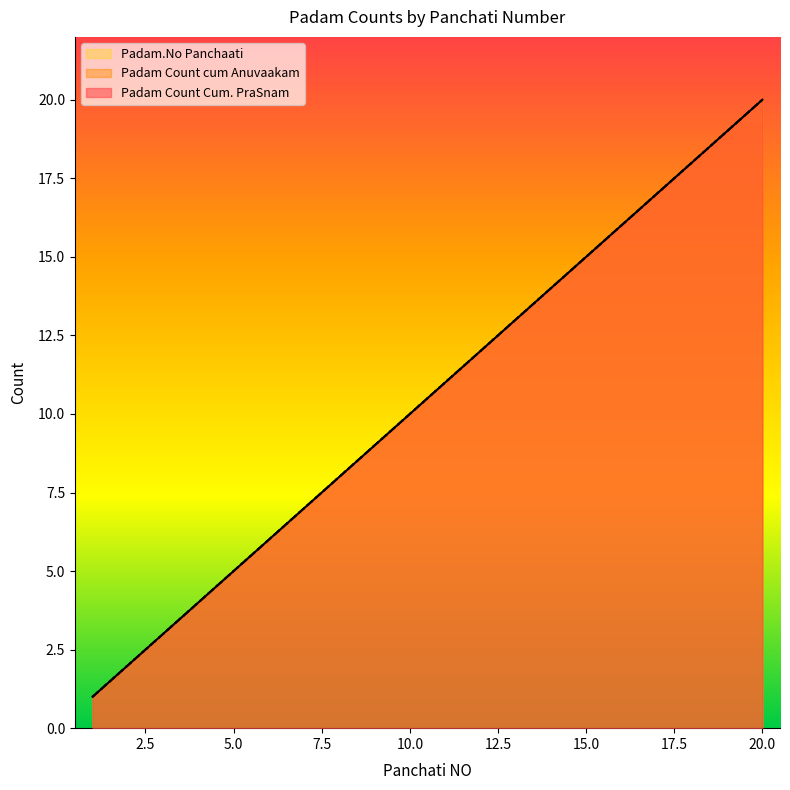

Does the chart display data point markers on the line(s)?

No